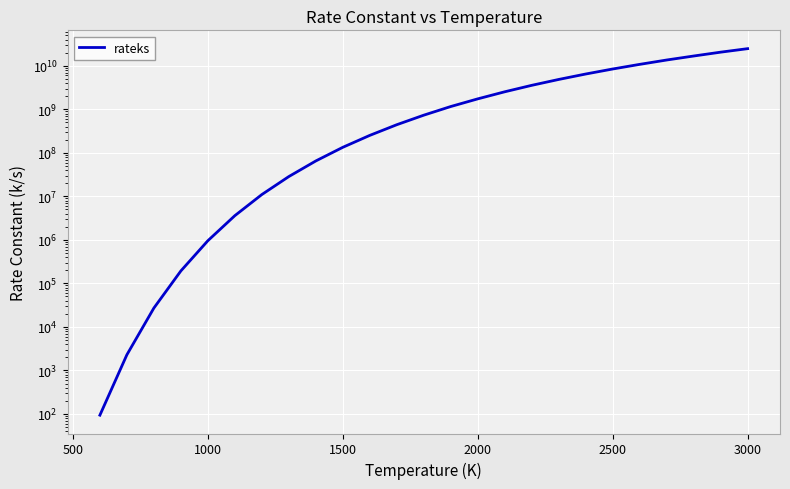

Reading left to right, extract all data points from this chart.

93.6	2287.0	27103.4	193348.0	955781.0	3600000.0	11000000.0	28500000.0	65100000.0	134000000.0	252000000.0	443000000.0	734000000.0	1160000000.0	1740000000.0	2530000000.0	3560000000.0	4860000000.0	6480000000.0	8450000000.0	10800000000.0	13600000000.0	16800000000.0	20600000000.0	24800000000.0